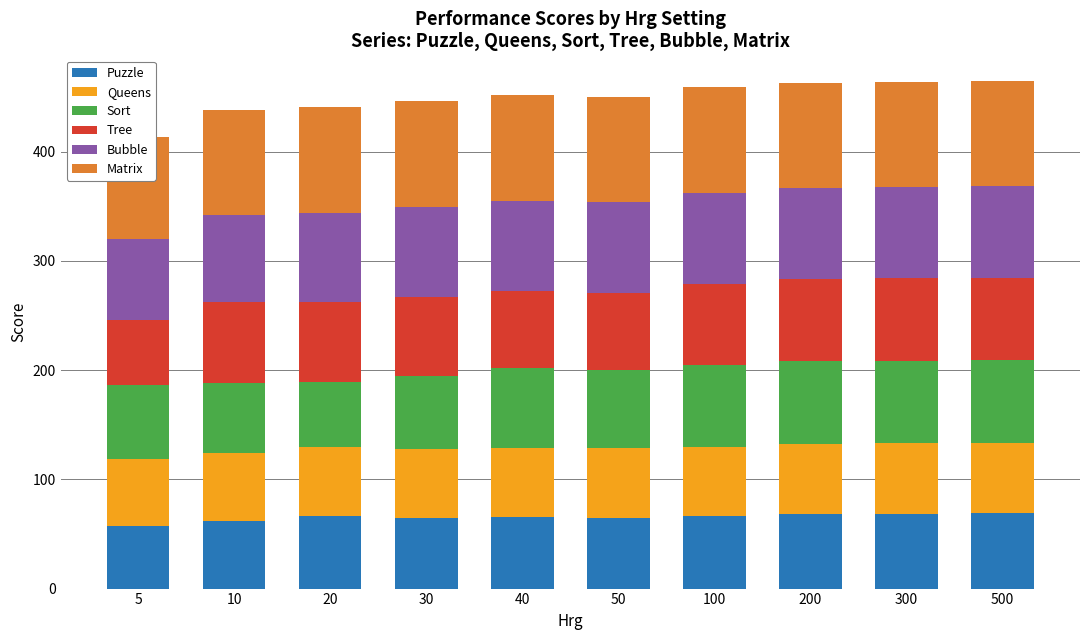

Which series changed the most between 5 and 200?

Tree